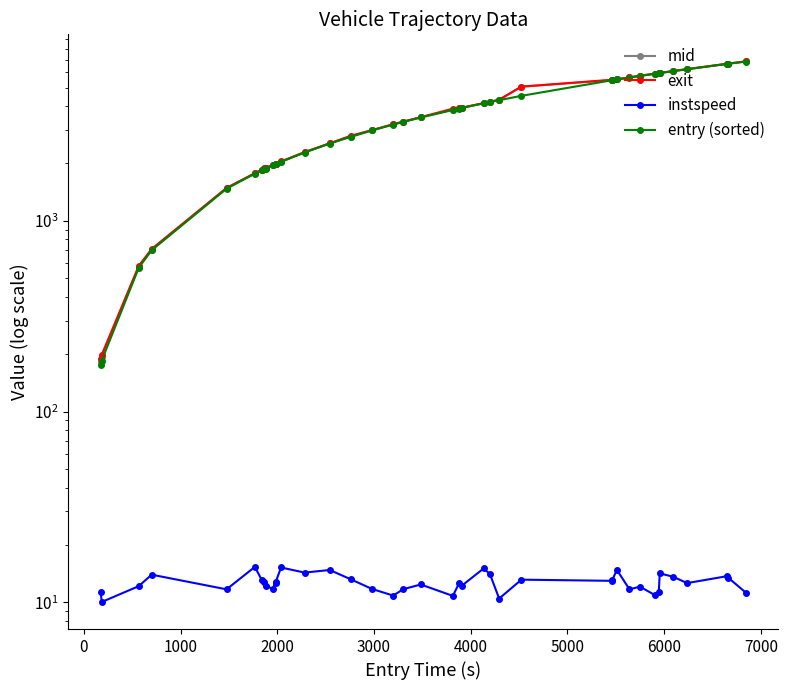

Reading left to right, what are all the values shown in this chart?

mid: 182.4	193.1	575.3	707.5	1483.5	1774.2	1846.3	1872.4	1886.6	1959.3	1990.5	1992.3	2045.0	2289.2	2548.2	2767.1	2986.6	3206.1	3310.4	3491.2	3824.2	3889.4	3915.4	4140.4	4205.2	4302.2	5052.4	5466.2	5472.2	5517.1	5649.4	5757.2	5918.5	5952.5	5961.1	6099.5	6244.4	6659.3	6670.2	6854.5
exit: 187.7	198.7	581.1	712.8	1489.7	1779.4	1851.9	1893.6	1896.0	1965.2	1995.2	1997.0	2050.3	2295.0	2552.3	2795.4	2991.5	3212.2	3316.6	3497.3	3877.5	3894.3	3921.6	4144.9	4210.7	4323.5	5056.9	5493.2	5497.8	5521.2	5655.6	5766.1	5924.9	5957.5	5965.2	6104.8	6249.9	6666.6	6674.6	6859.7
instspeed: 11.3	10.1	12.2	14.0	11.7	15.4	13.1	12.8	12.2	11.8	12.7	12.8	15.2	14.3	14.8	13.2	11.8	10.9	11.7	12.4	10.8	12.7	12.2	15.1	14.1	10.5	13.2	13.0	13.1	14.8	11.7	12.1	10.9	11.4	14.2	13.6	12.6	13.7	13.5	11.2
entry (sorted): 174.9	185.3	568.2	701.7	1476.3	1768.7	1839.8	1865.6	1879.5	1952.2	1983.0	1985.4	2039.7	2283.3	2542.5	2760.8	2979.1	3198.6	3303.4	3484.1	3816.1	3882.8	3908.6	4135.0	4199.2	4294.8	4525.0	5459.8	5465.4	5511.7	5642.2	5750.3	5910.9	5945.1	5955.3	6093.6	6237.8	6653.3	6663.2	6846.6